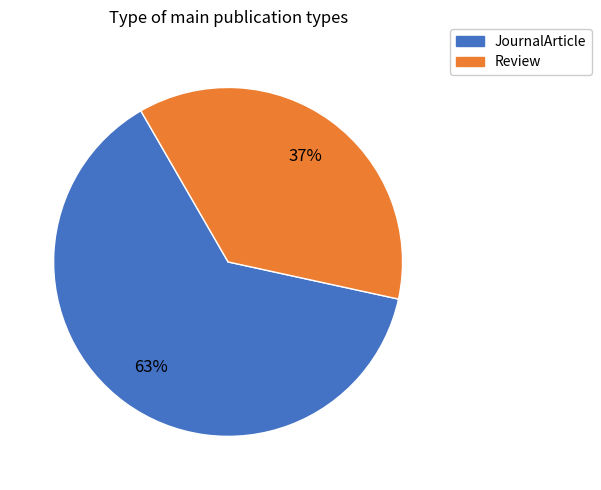

Is the sum of Review and JournalArticle greater than half?

Yes